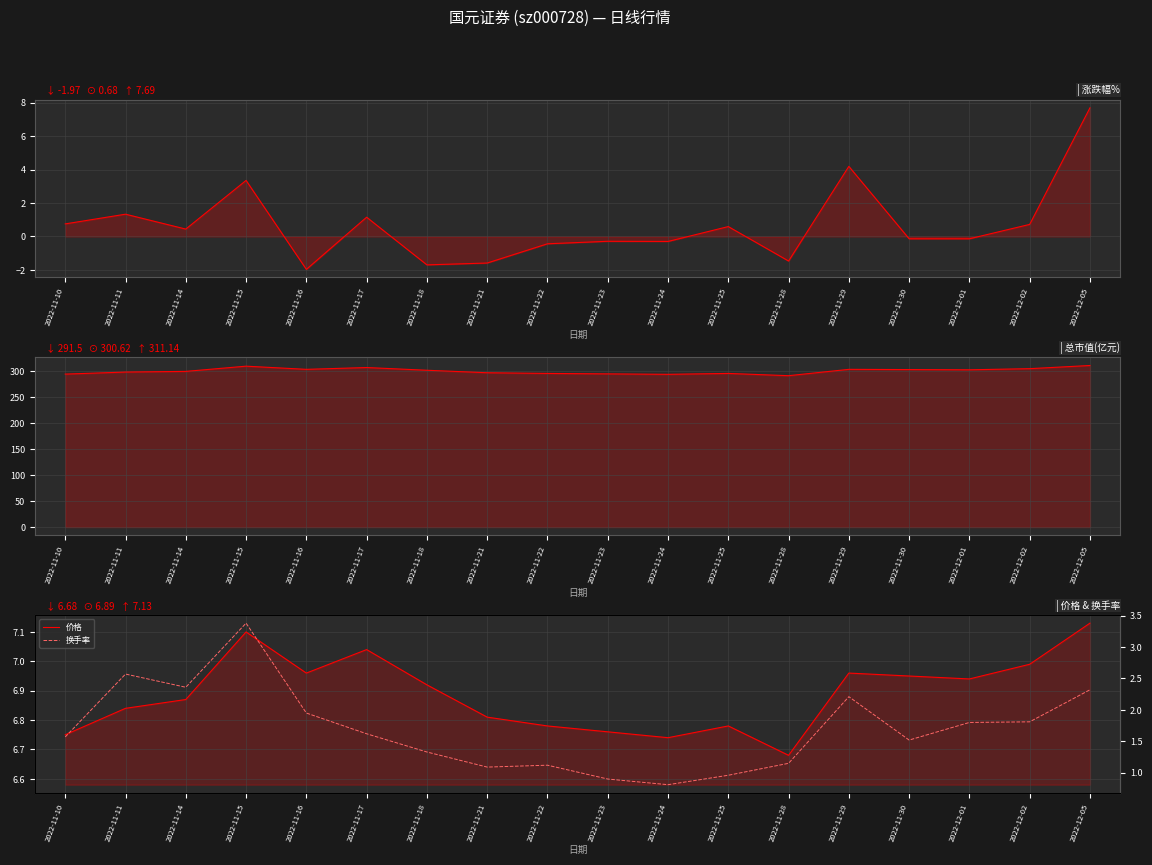

What position from the left is 2022-11-17?

6